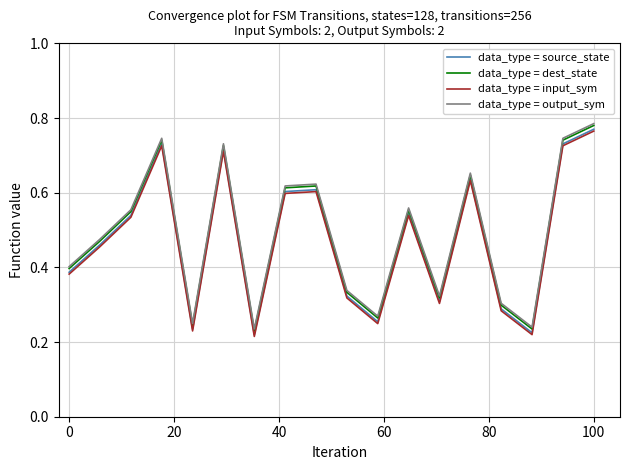

Count the number of categories in the chart.

18